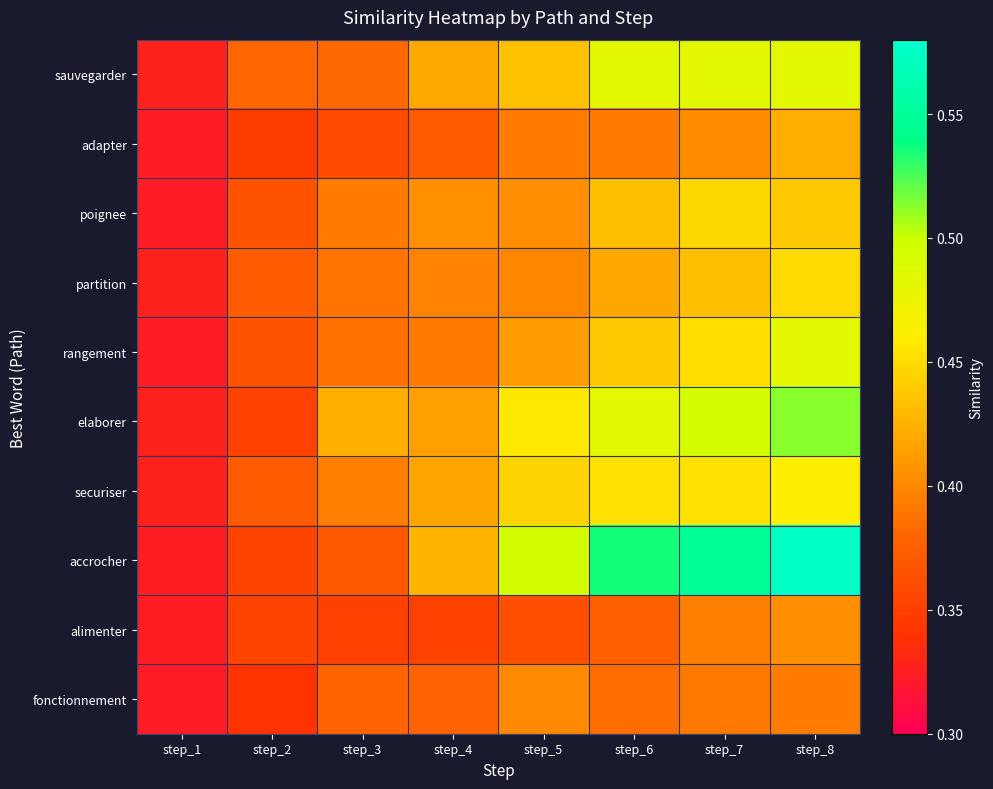

Which category has the lowest value across all series?

step_1